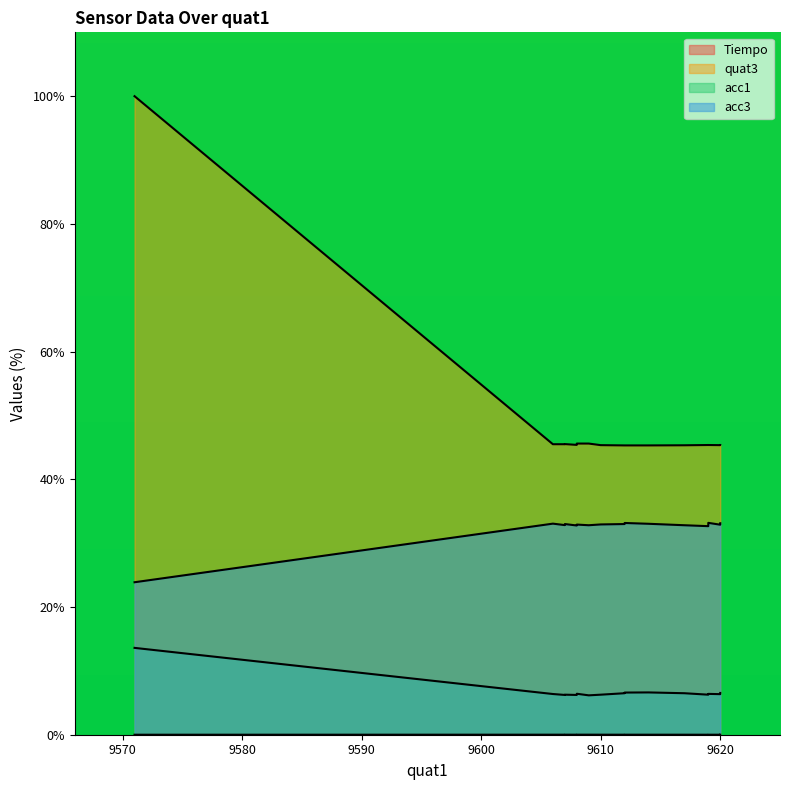

Does the chart have visible grid lines?

No